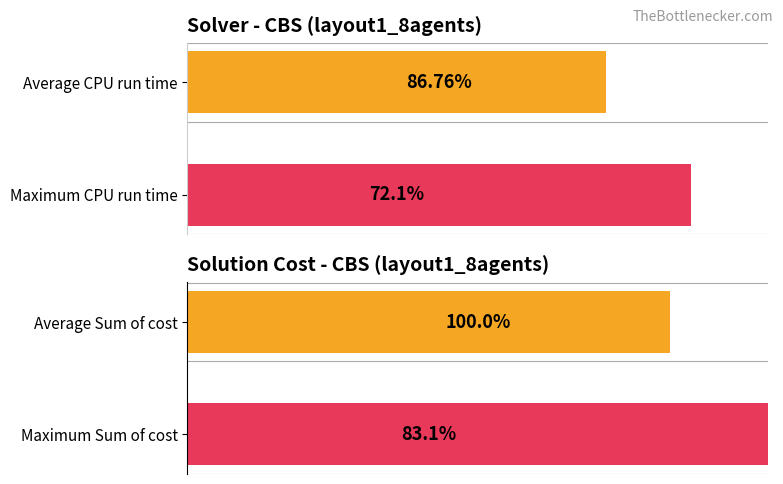

The value of Test at Run 3 is 2.9. True or false?

False